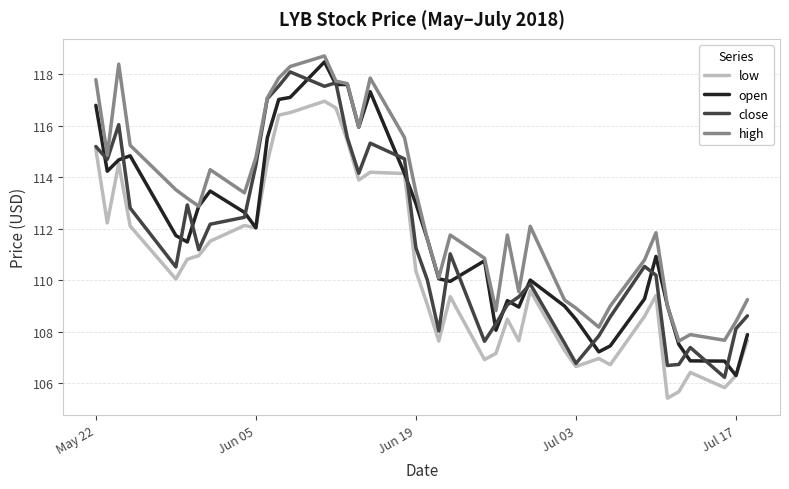

True or false: close has more than 1 points higher than both neighbors.

True